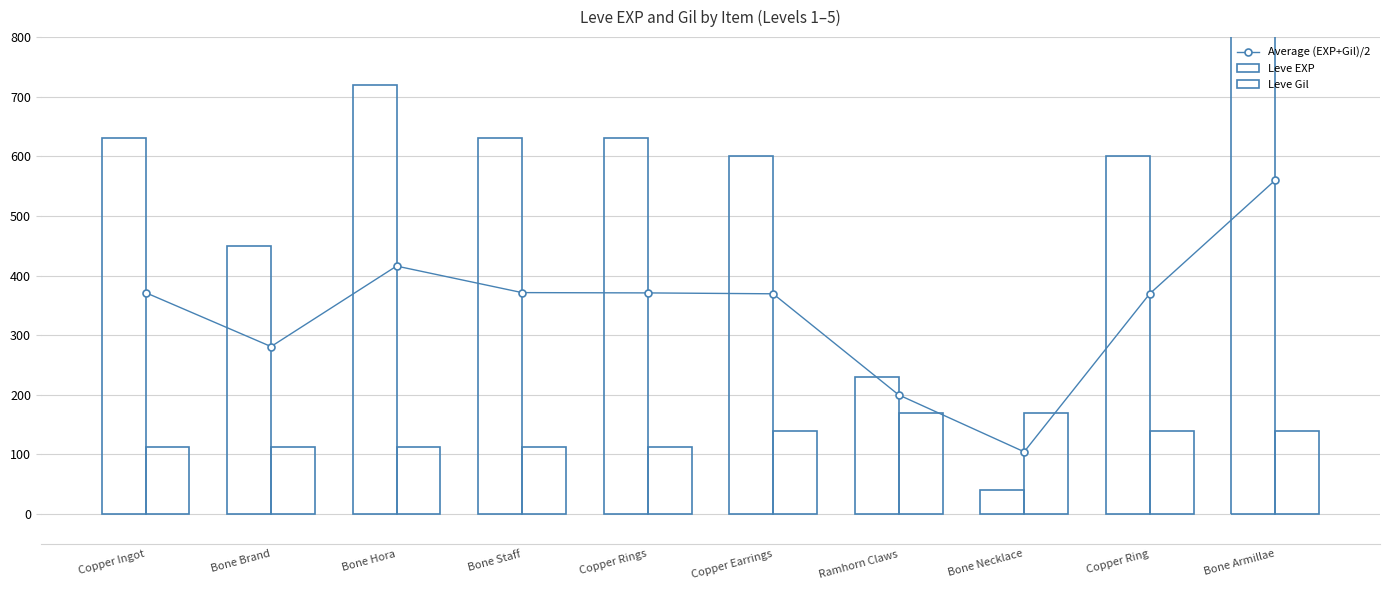

At which category is the sum across all series the highest?

Bone Armillae